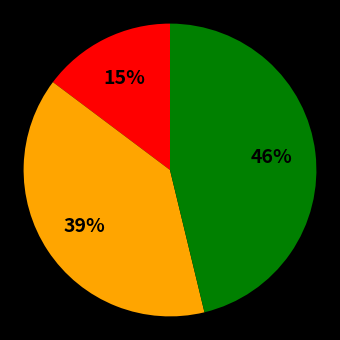

To the nearest percent, what is the average slice percentage?

33%